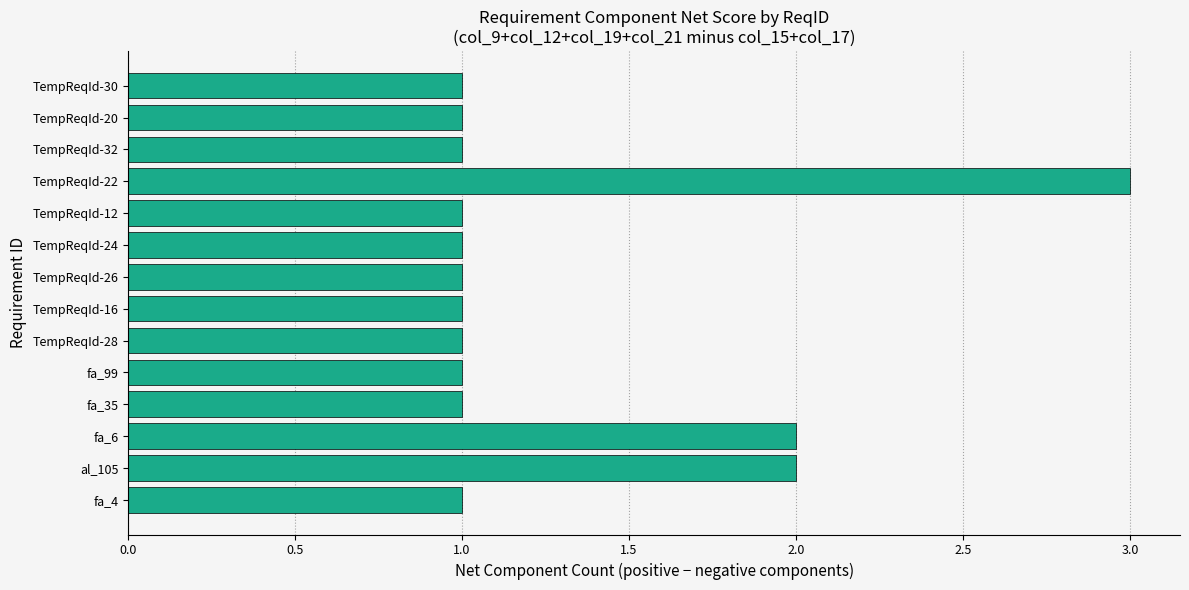

How many distinct data groups are displayed?

1